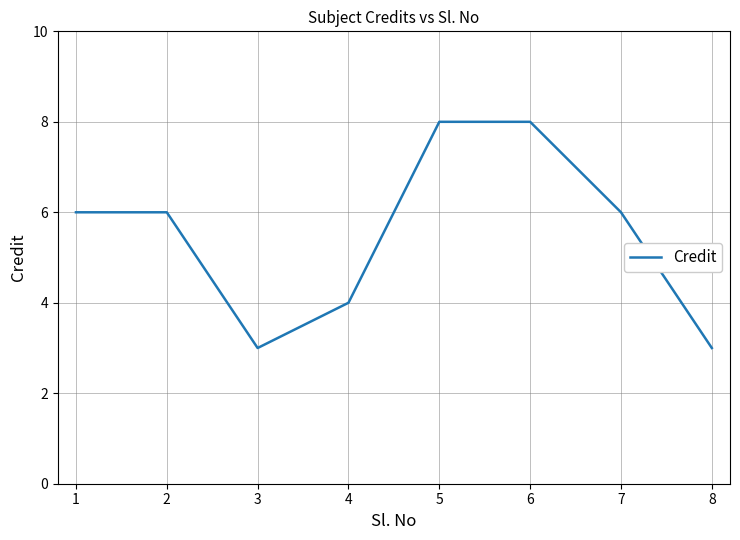

Reading right to left, list all the values displayed in this chart.

3	6	8	8	4	3	6	6